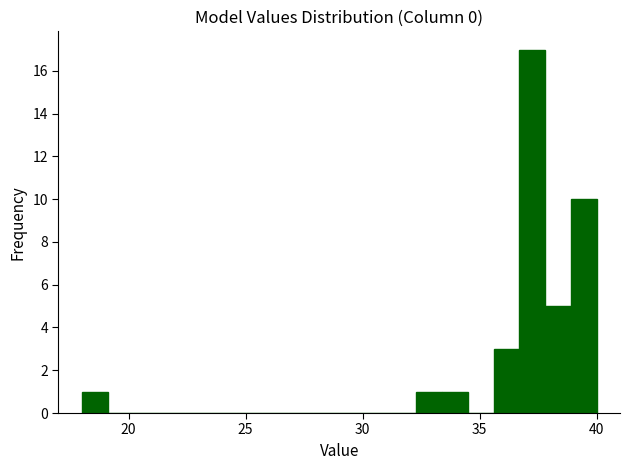

Around what value on the x-axis is the tallest bar? Give the approximate position of its centre, as read against the axis.

37.5